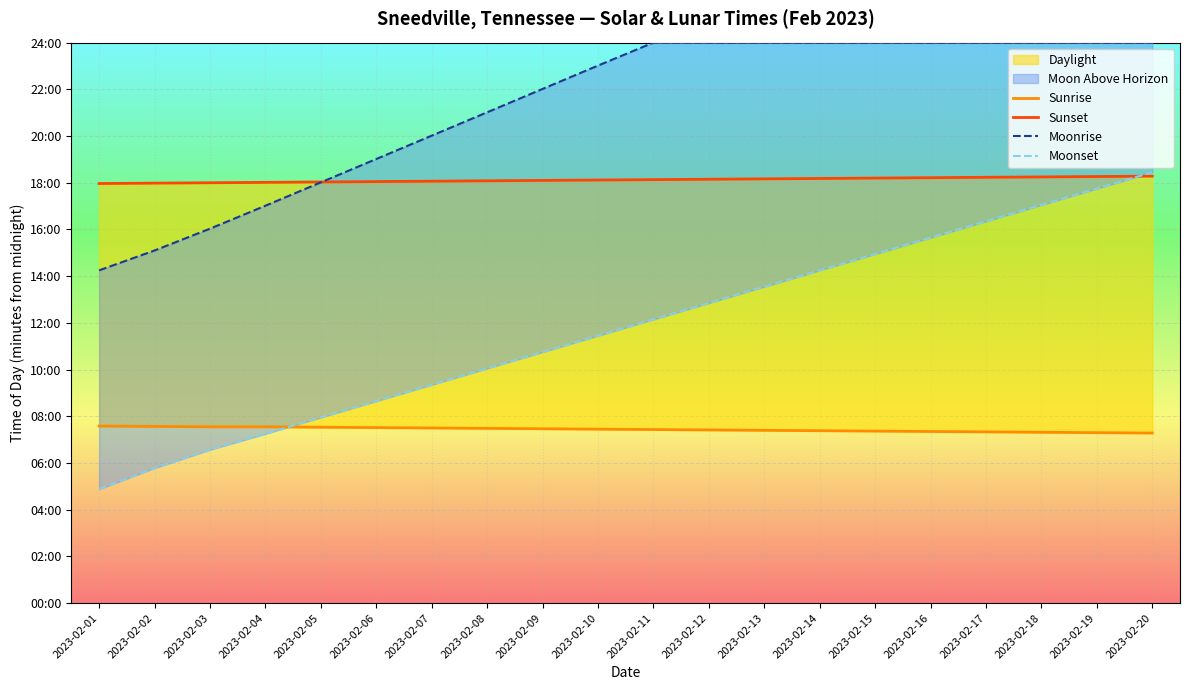

Reading left to right, what are all the values shown in this chart?

Sunrise: 2023-02-01=455	2023-02-02=454	2023-02-03=453	2023-02-04=453	2023-02-05=452	2023-02-06=451	2023-02-07=450	2023-02-08=449	2023-02-09=448	2023-02-10=447	2023-02-11=446	2023-02-12=445	2023-02-13=444	2023-02-14=443	2023-02-15=442	2023-02-16=441	2023-02-17=440	2023-02-18=439	2023-02-19=438	2023-02-20=437
Sunset: 2023-02-01=1078	2023-02-02=1079	2023-02-03=1080	2023-02-04=1081	2023-02-05=1082	2023-02-06=1083	2023-02-07=1084	2023-02-08=1085	2023-02-09=1086	2023-02-10=1087	2023-02-11=1088	2023-02-12=1089	2023-02-13=1090	2023-02-14=1091	2023-02-15=1092	2023-02-16=1093	2023-02-17=1094	2023-02-18=1095	2023-02-19=1096	2023-02-20=1097
Moonrise: 2023-02-01=855	2023-02-02=906	2023-02-03=962	2023-02-04=1021	2023-02-05=1081	2023-02-06=1141	2023-02-07=1201	2023-02-08=1261	2023-02-09=1321	2023-02-10=1381	2023-02-11=1440	2023-02-12=1440	2023-02-13=1440	2023-02-14=1440	2023-02-15=1440	2023-02-16=1440	2023-02-17=1440	2023-02-18=1440	2023-02-19=1440	2023-02-20=1440
Moonset: 2023-02-01=293	2023-02-02=347	2023-02-03=394	2023-02-04=435	2023-02-05=477	2023-02-06=519	2023-02-07=561	2023-02-08=603	2023-02-09=645	2023-02-10=687	2023-02-11=729	2023-02-12=771	2023-02-13=813	2023-02-14=855	2023-02-15=897	2023-02-16=939	2023-02-17=981	2023-02-18=1023	2023-02-19=1065	2023-02-20=1107